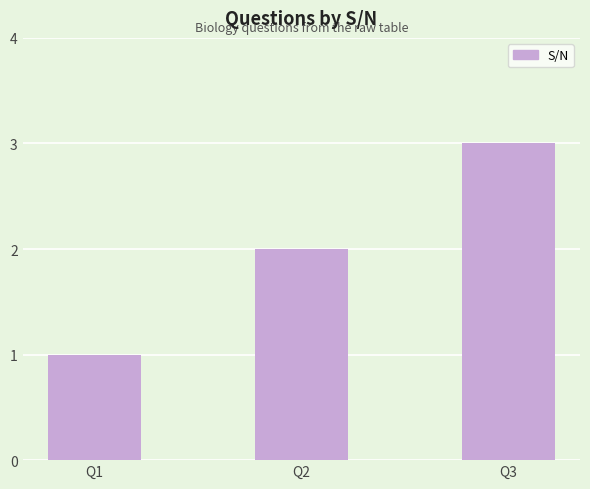

List the labels in order of value, smallest first.

Q1, Q2, Q3